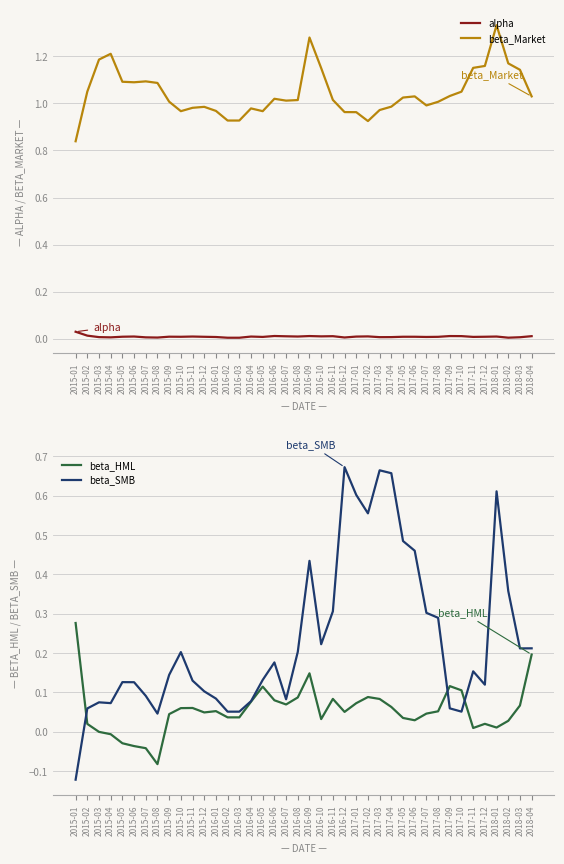

What is the average value of the beta_HML series?

0.1